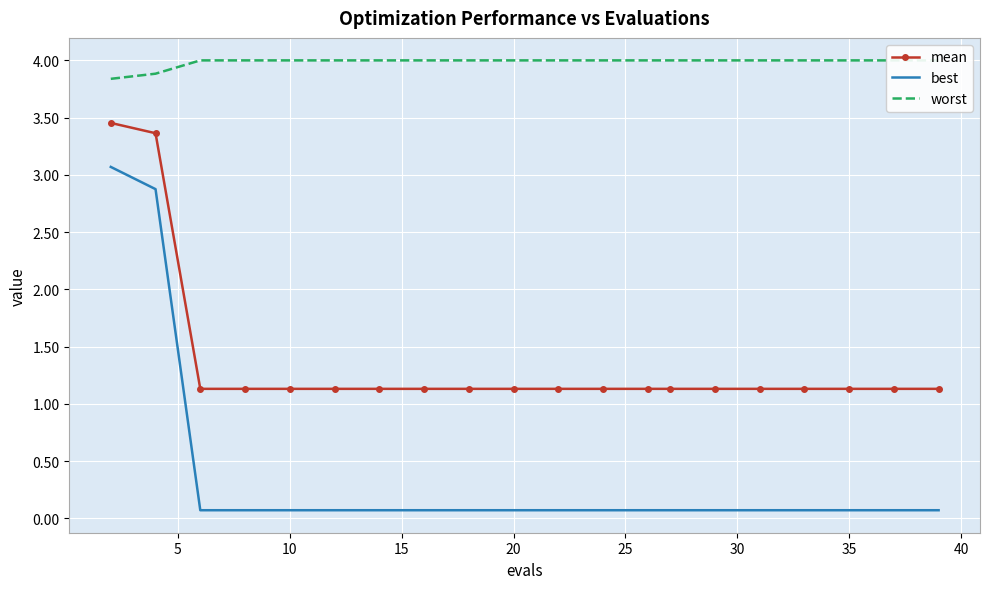

True or false: mean and best intersect in this chart.

False